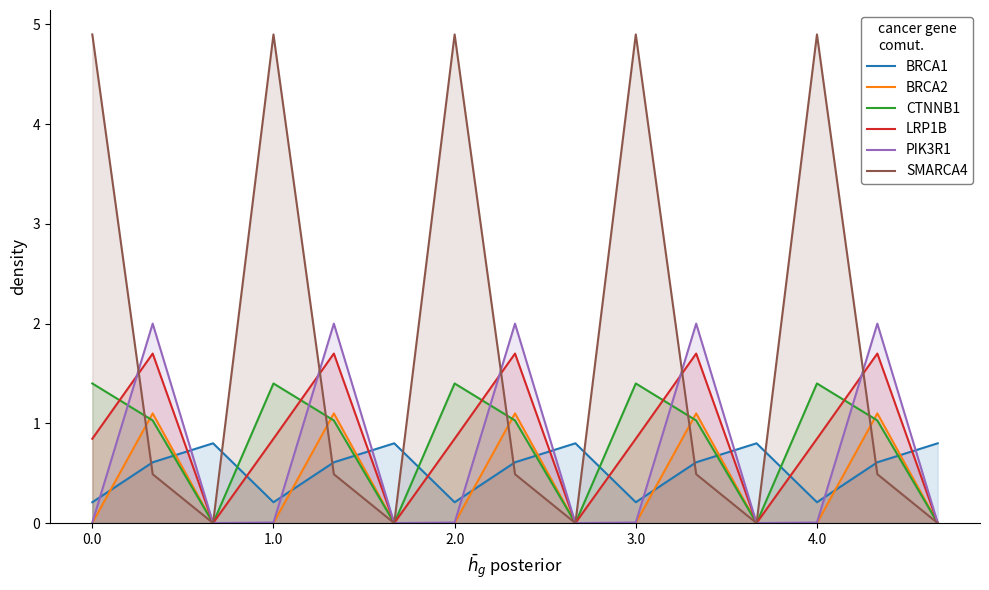

List the labels in order of BRCA2 value, smallest first.

0.0, 2.0, 3.0, 5, 6, 8, 9, 11, 12, 14, 1.0, 4.0, 7, 10, 13